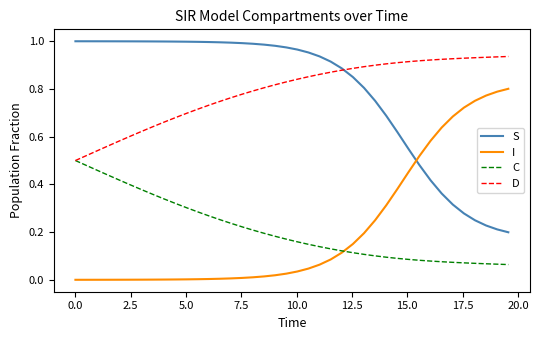

Rank the series by their maximum value, from lowest to highest.

C, I, D, S